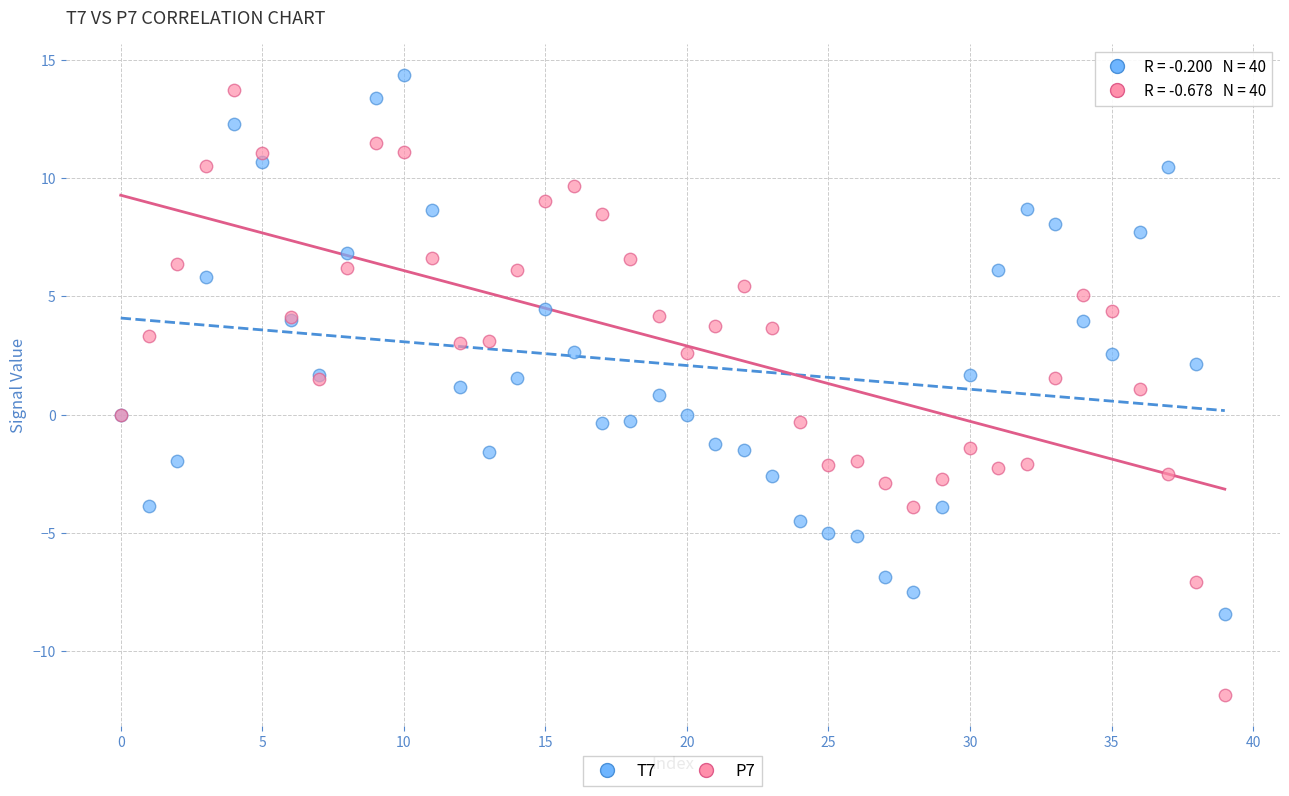

Which series reaches the minimum Y coordinate?

P7